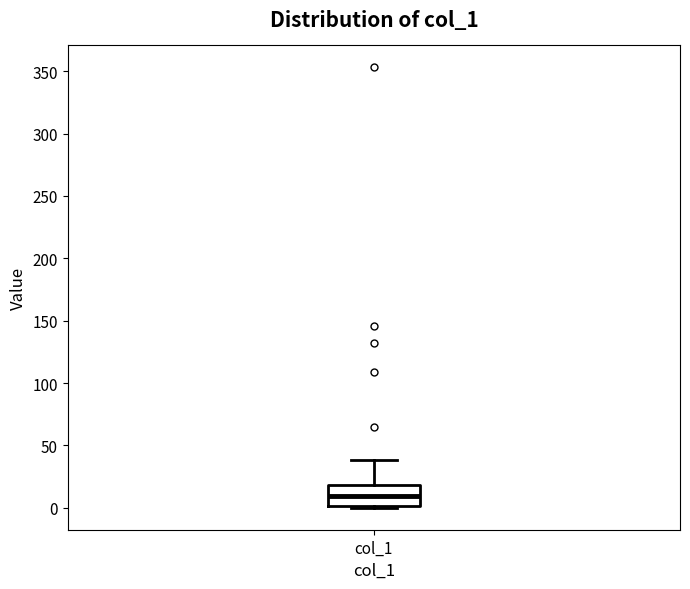

Read this box plot against the y-axis: the position of the median line, the range covered by the box, and the ends of both whiskers. The values are not printed on the chart, so give them approximately, as read against the axis.

median 10, box 0 to 20, whiskers 0 to 40